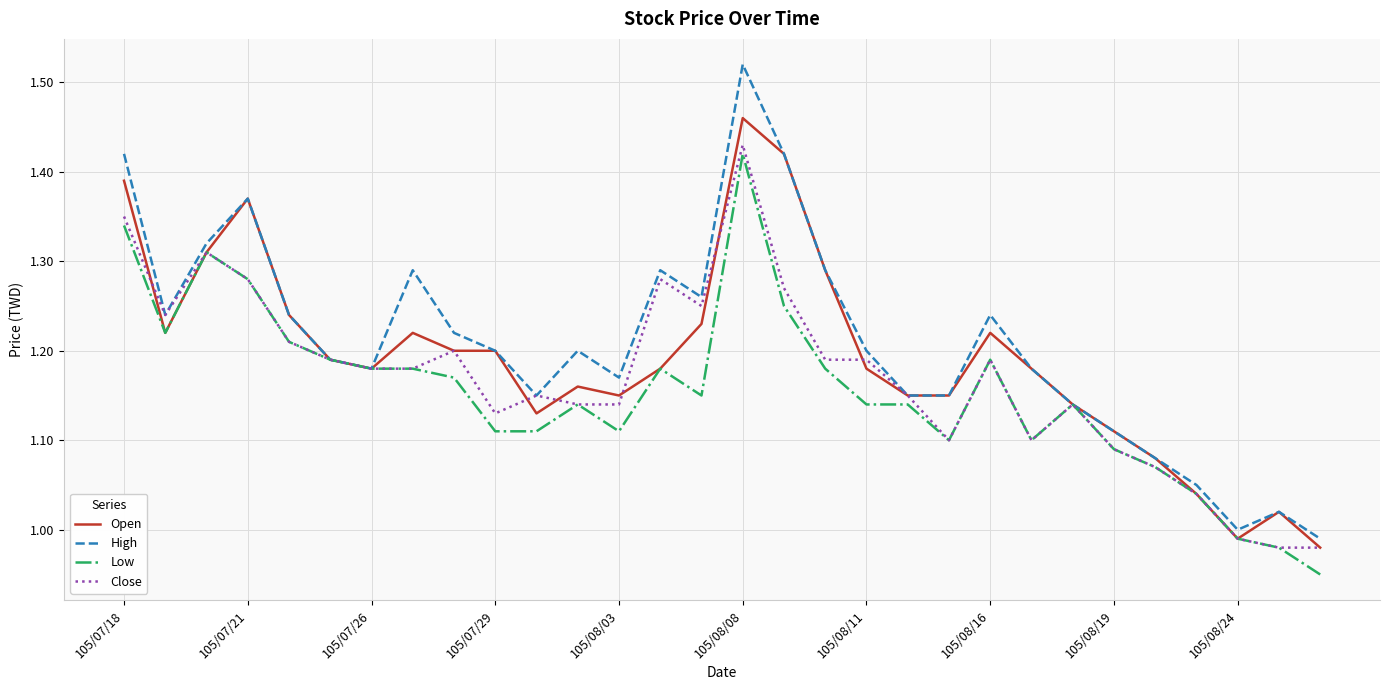

List the series in order of their peak value, highest first.

High, Open, Close, Low